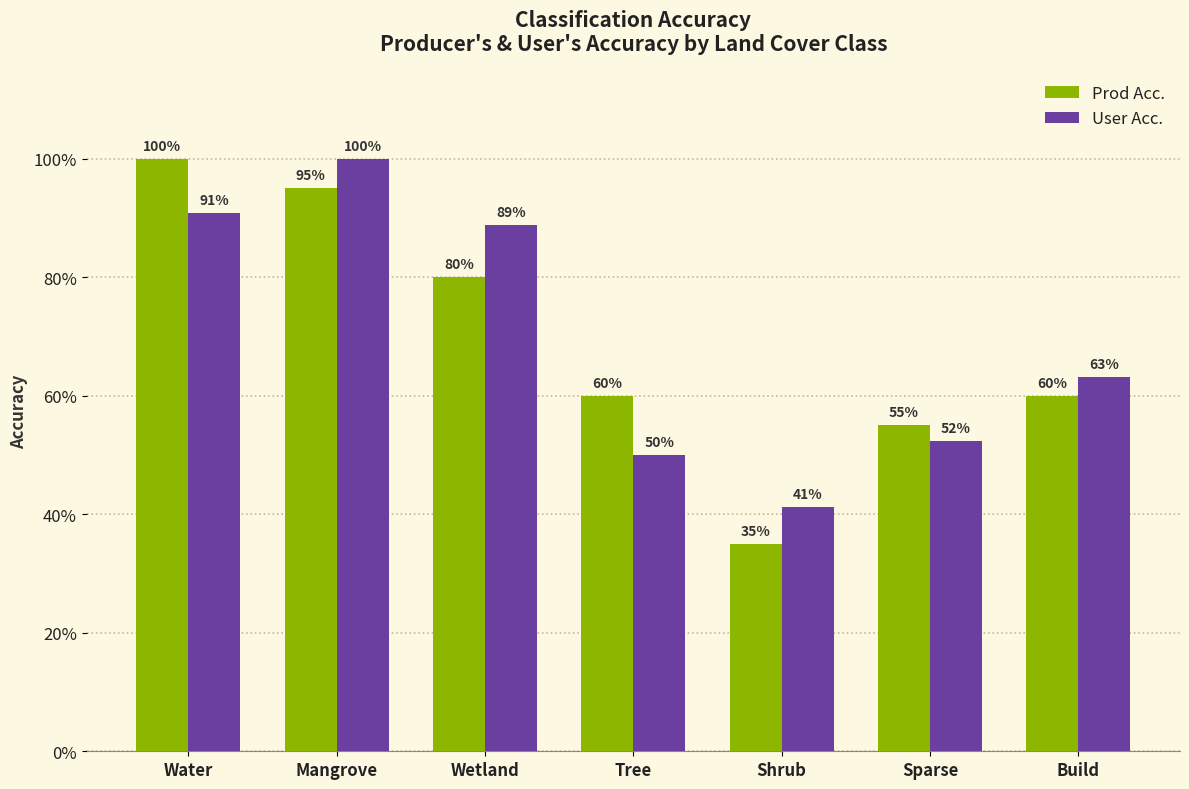

What is the greatest value displayed?

1.0